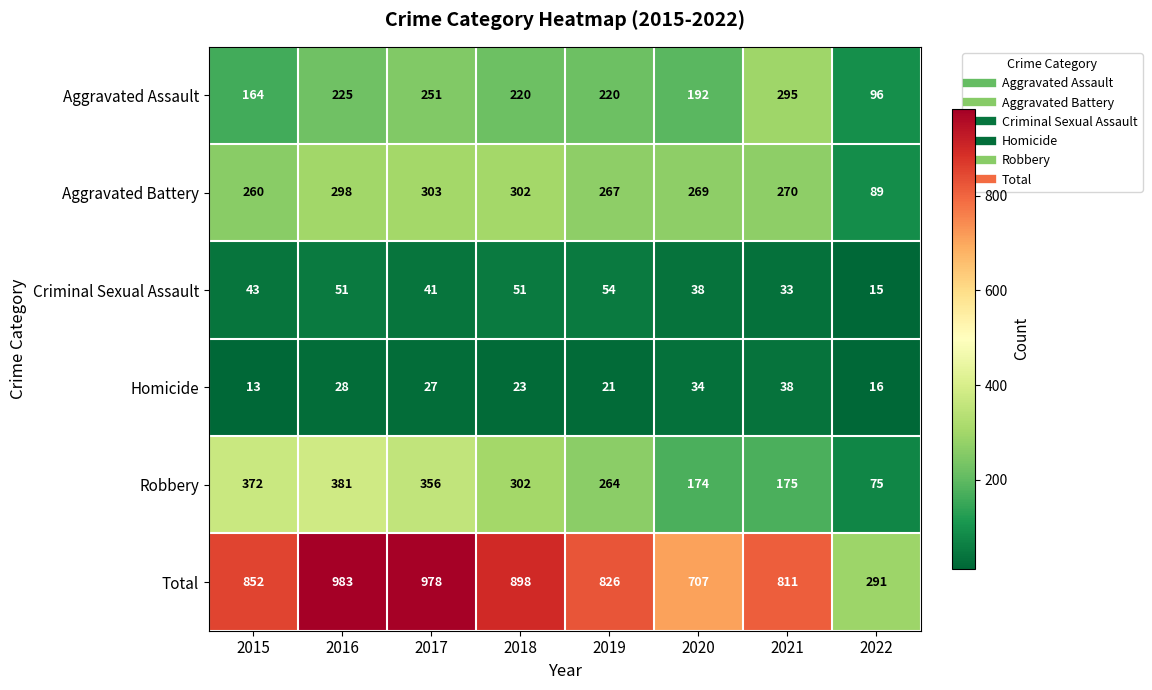

Rank the series at 2015 from highest to lowest value.

Total, Robbery, Aggravated Battery, Aggravated Assault, Criminal Sexual Assault, Homicide